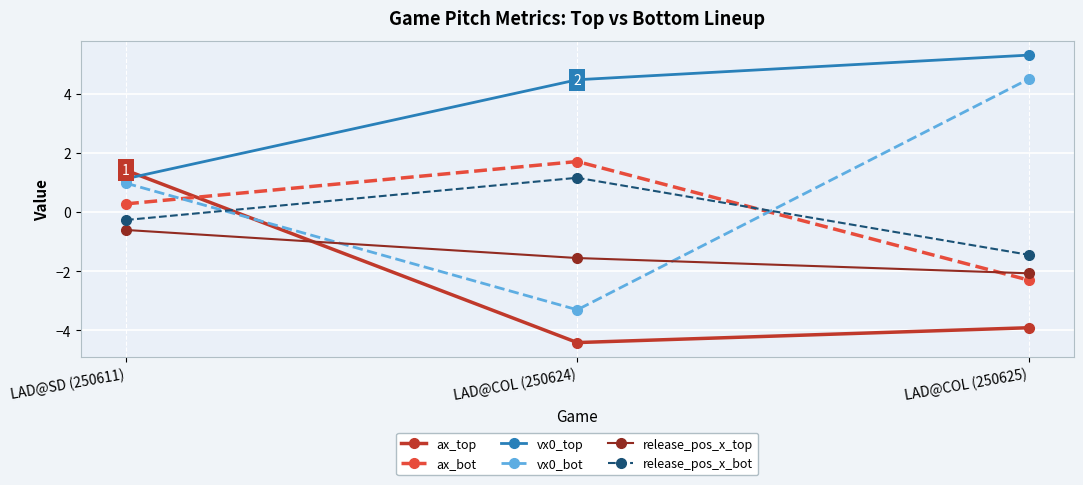

Reading left to right, extract all data points from this chart.

ax_top: 1.4	-4.4	-3.9
ax_bot: 0.3	1.7	-2.3
vx0_top: 1.1	4.5	5.3
vx0_bot: 1.0	-3.3	4.5
release_pos_x_top: -0.6	-1.6	-2.1
release_pos_x_bot: -0.3	1.2	-1.4